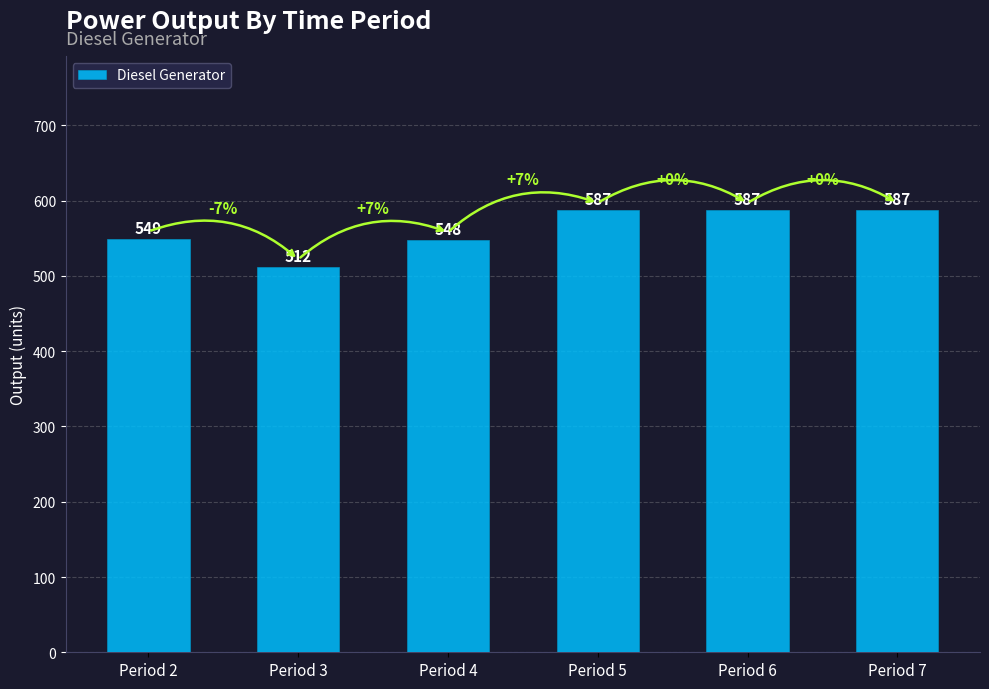

True or false: the data shows 549 at Period 2.

True